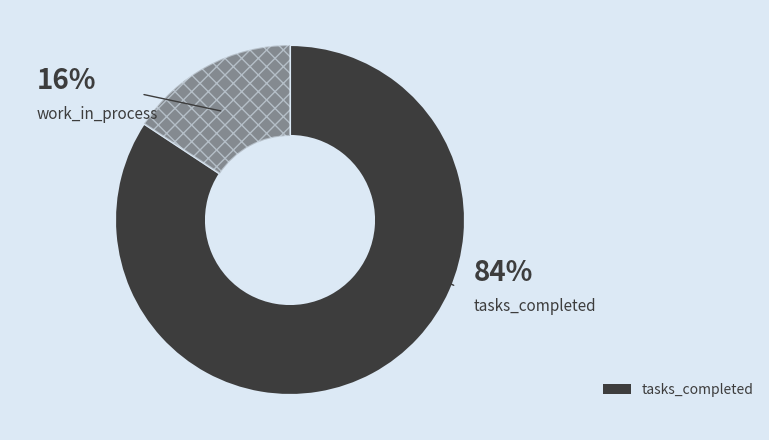

Count the number of slices in the pie.

2